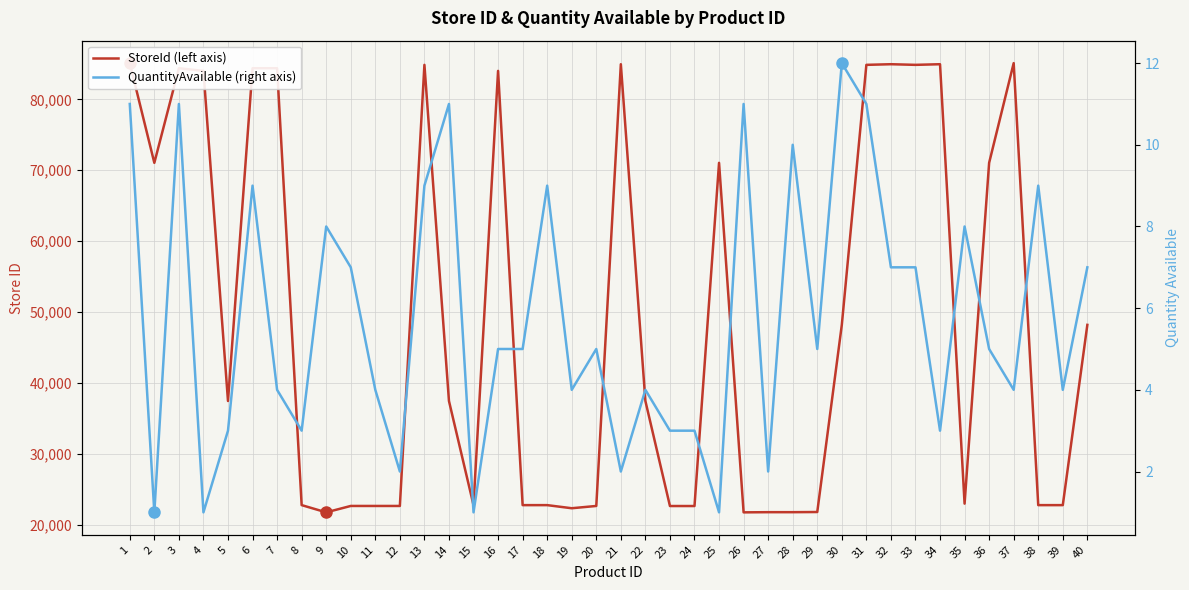

Reading right to left, transcribe all the data shown in this chart.

StoreId (left axis): 48187	22748	22749	85123	71053	22960	84969	84879	84969	84879	48187	21777	21755	21754	21730	71053	22622	22623	37444	84969	22632	22310	22749	22748	84029	22745	37444	84879	22632	22632	22633	21730	22752	84406	84406	37444	84029	84406	71053	85123
QuantityAvailable (right axis): 7	4	9	4	5	8	3	7	7	11	12	5	10	2	11	1	3	3	4	2	5	4	9	5	5	1	11	9	2	4	7	8	3	4	9	3	1	11	1	11